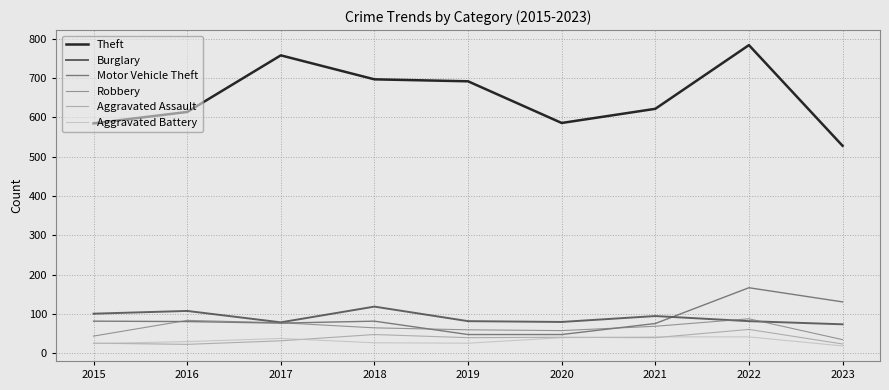

At which category is the sum across all series the highest?

2022